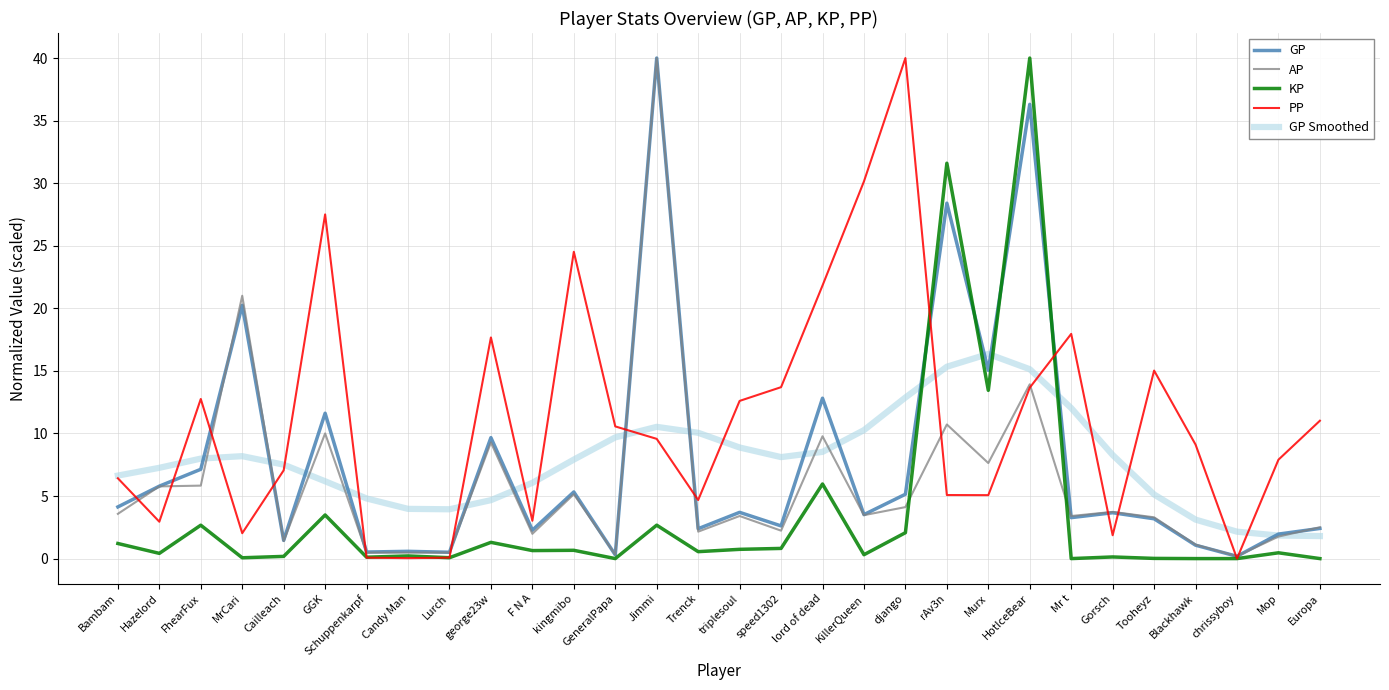

After their last crossing, which series has the higher values: PP or AP?

PP